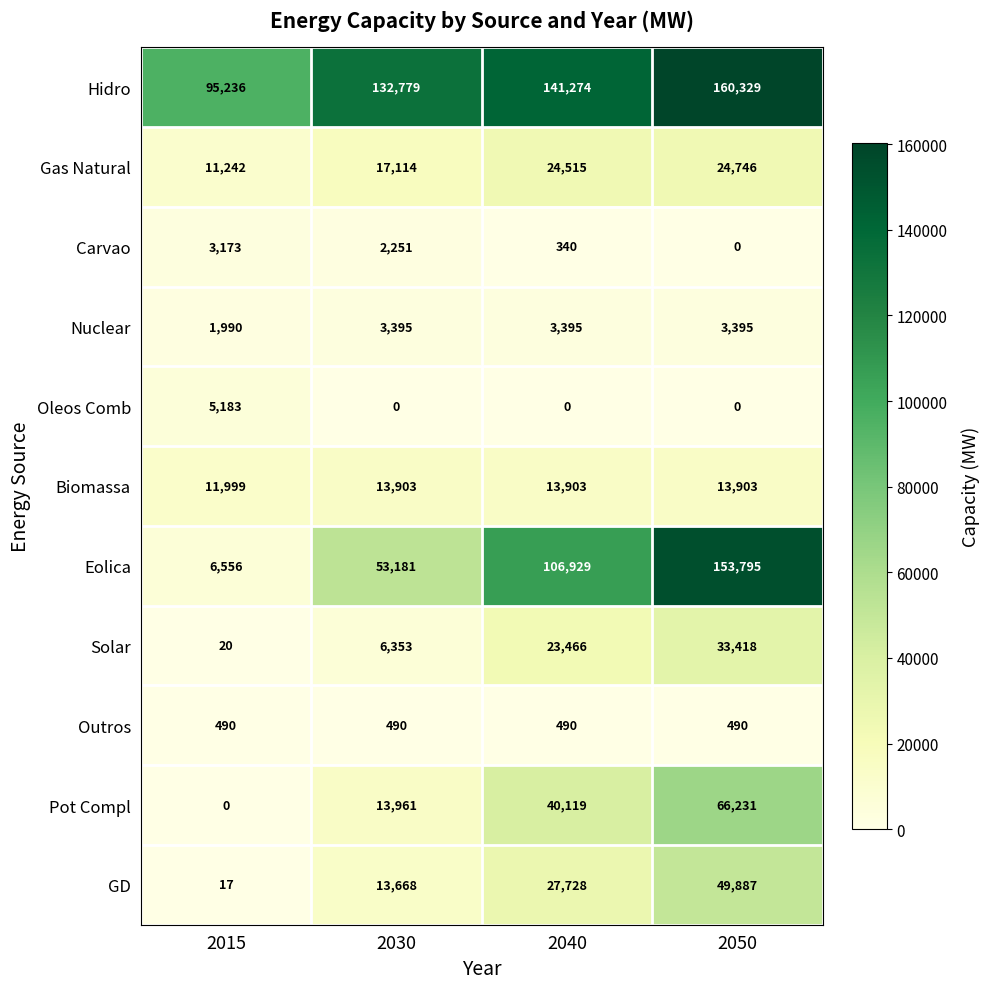

At how many categories does at least one series exceed 118636?

3